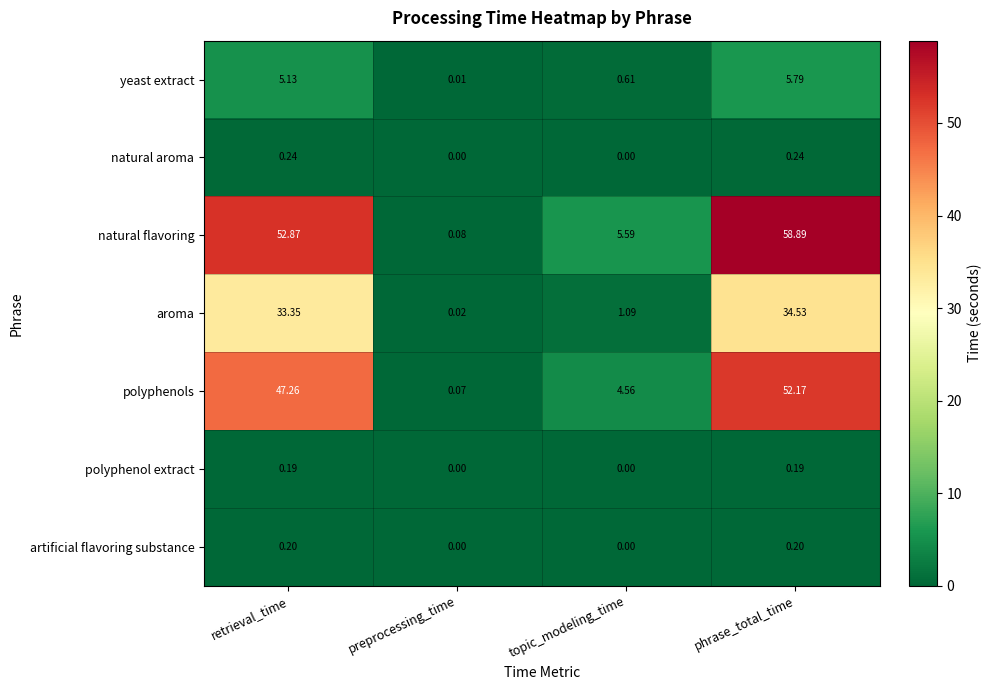

How many data points does each series have?

4